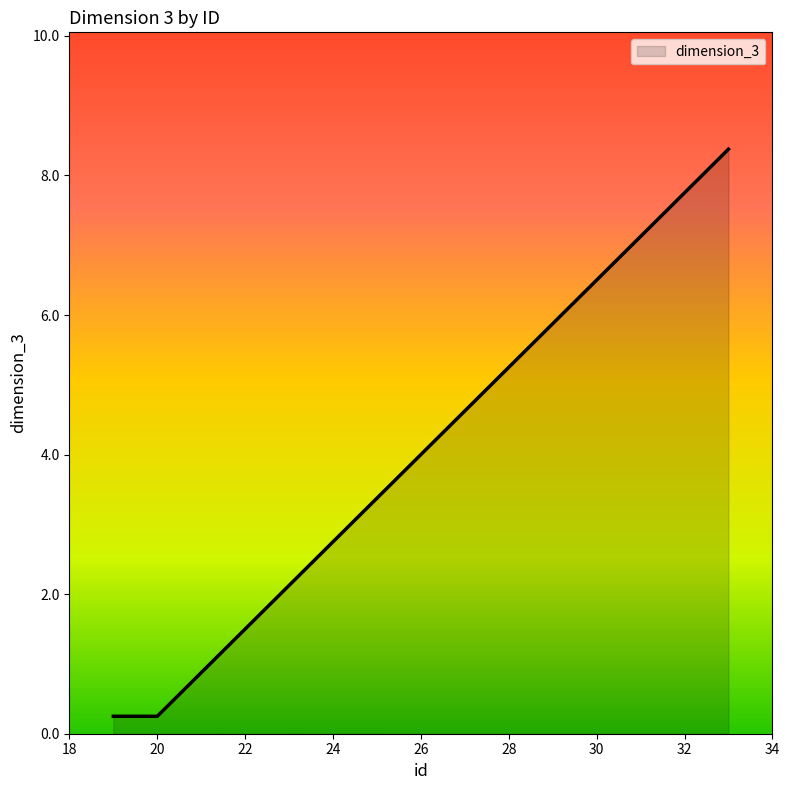

What is the maximum value shown in the chart?

8.4